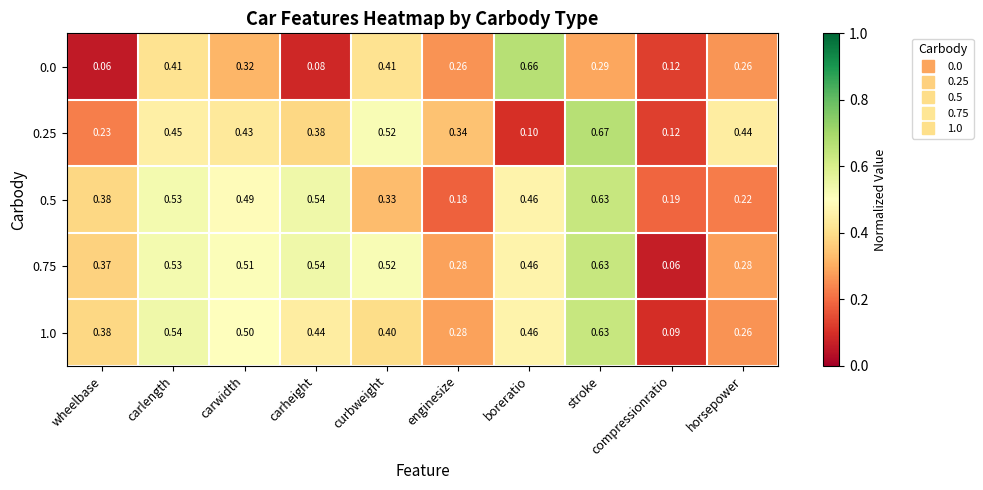

At which label does 0.5 reach its peak?

stroke